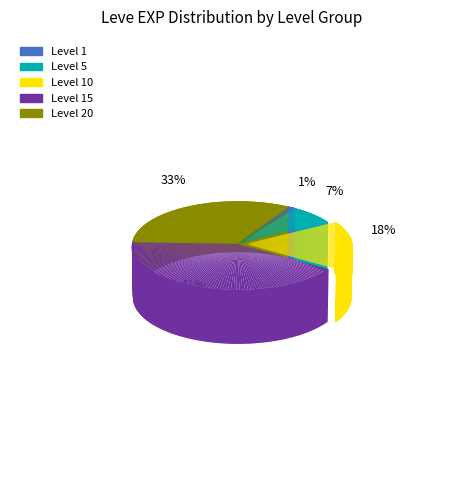

Rank the categories by value from highest to lowest.

Level 15, Level 20, Level 10, Level 5, Level 1